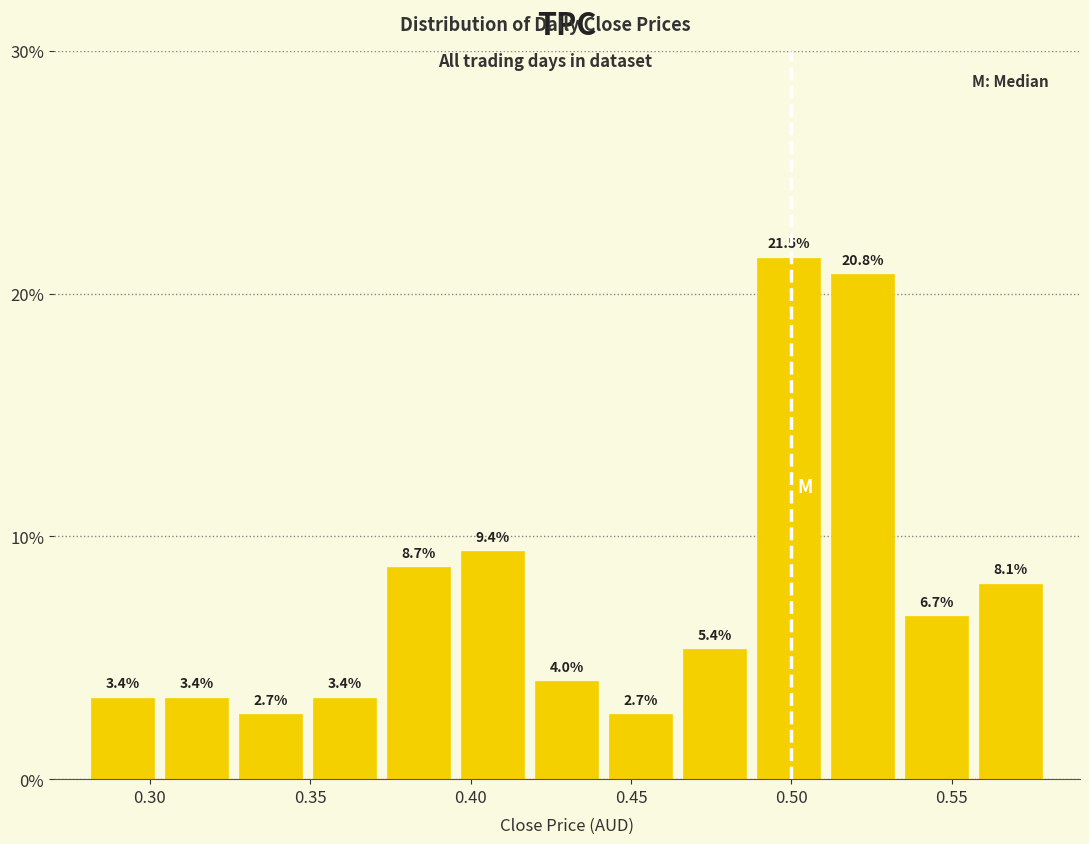

Reading left to right, list every bar in this chart as the range it spans on the x-axis followed by its height. The bar edges are not printed on the chart, so give them approximately, as read against the axis.

0.280 to 0.305: 3.4
0.305 to 0.325: 3.4
0.325 to 0.350: 2.7
0.350 to 0.370: 3.4
0.370 to 0.395: 8.7
0.395 to 0.420: 9.4
0.420 to 0.440: 4.0
0.440 to 0.465: 2.7
0.465 to 0.490: 5.4
0.490 to 0.510: 21.5
0.510 to 0.535: 20.8
0.535 to 0.555: 6.7
0.555 to 0.580: 8.1